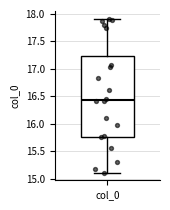

Transcribe this box plot: give where the median line is, the range the box spans, and where the two whiskers end, as read against the y-axis. The values are not printed on the chart, so give them approximately, as read against the axis.

median 16.45, box 15.75 to 17.25, whiskers 15.10 to 17.90